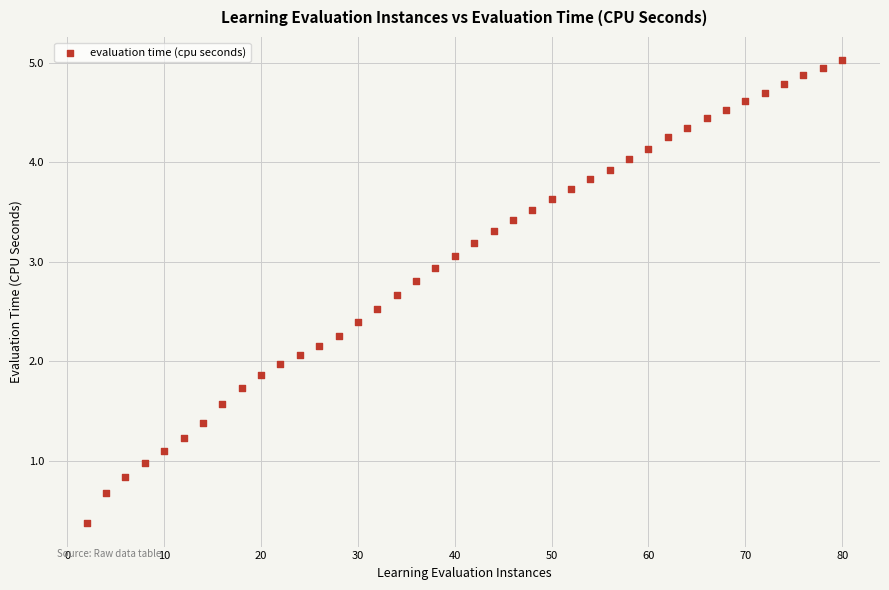

What is the range of X values (max minus min)?

78.0